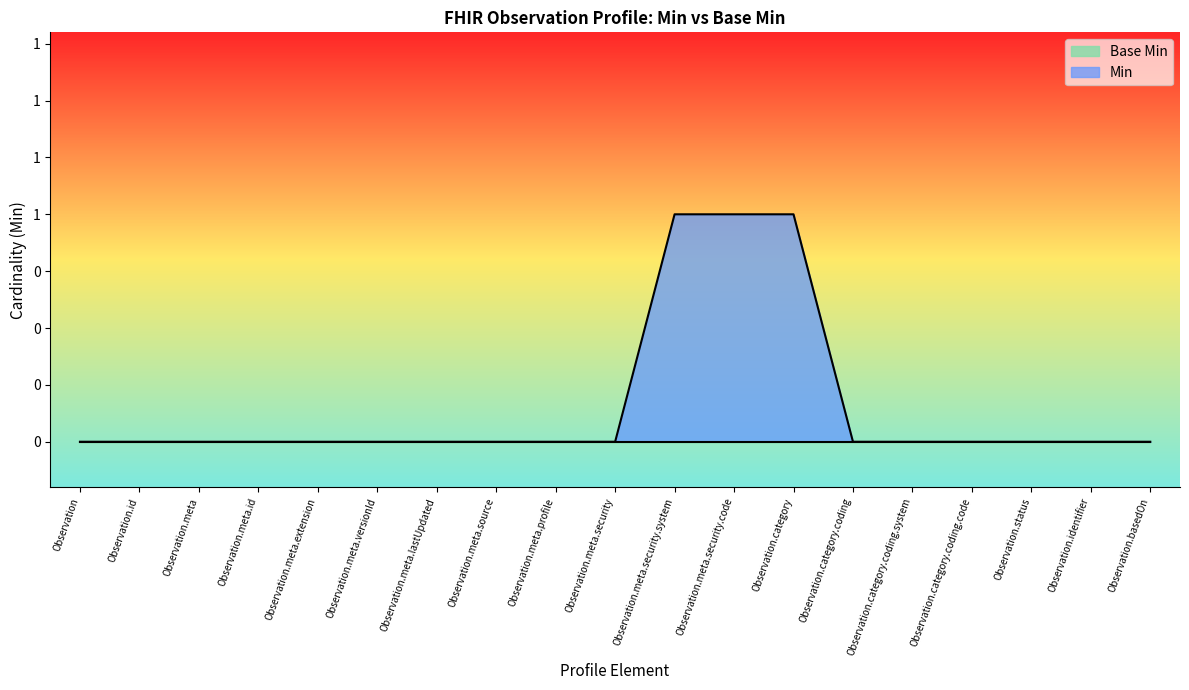

True or false: the data has more than 2 interior local peaks.

False